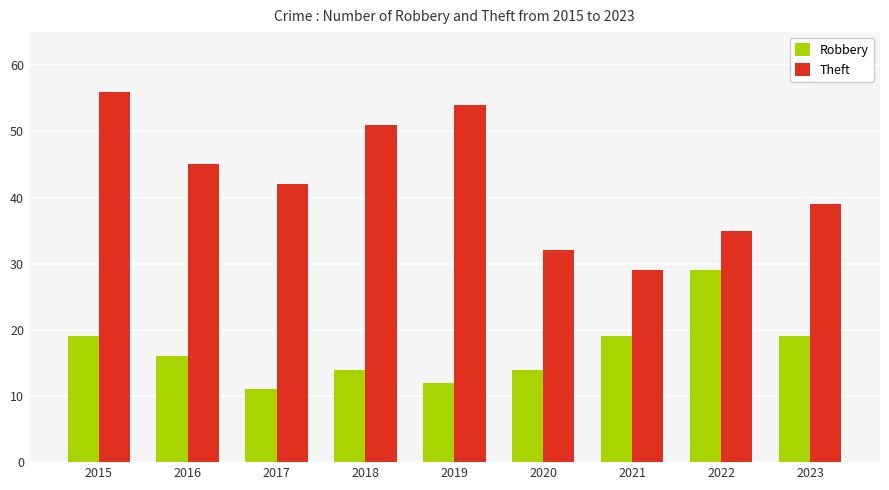

What is the difference between the maximum and minimum values in the Theft series?

27